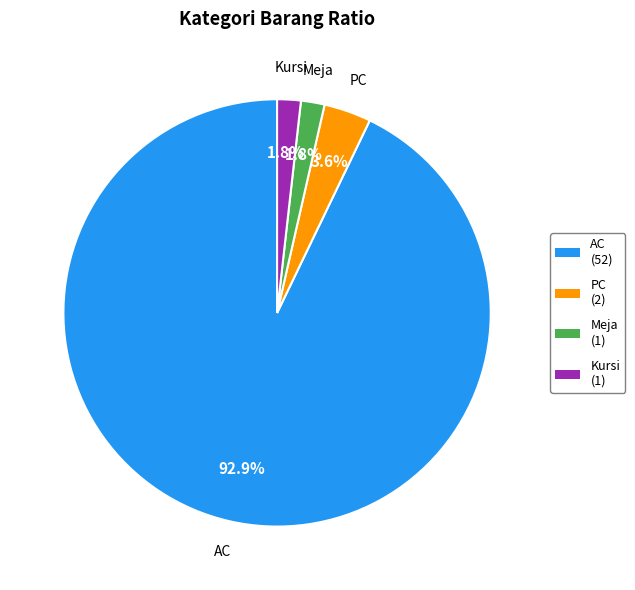

To the nearest percent, what percentage of the pie is Kursi?

2%